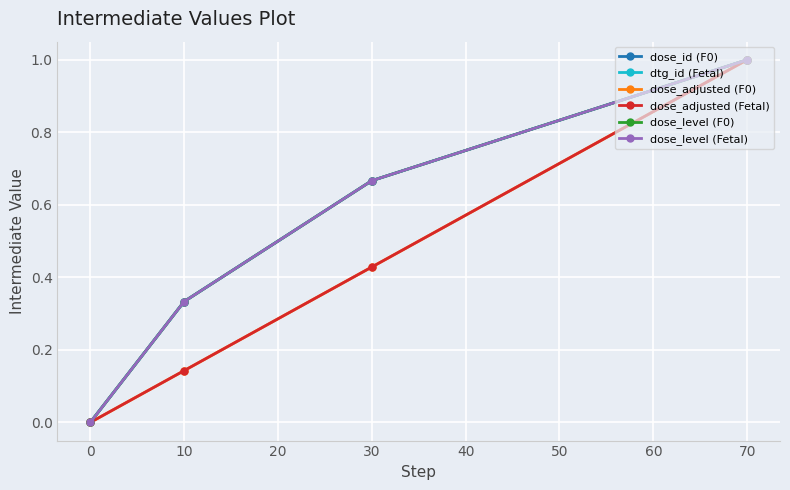

Is the value of dtg_id (Fetal) at 10 greater than the value of dose_adjusted (F0) at 0?

Yes